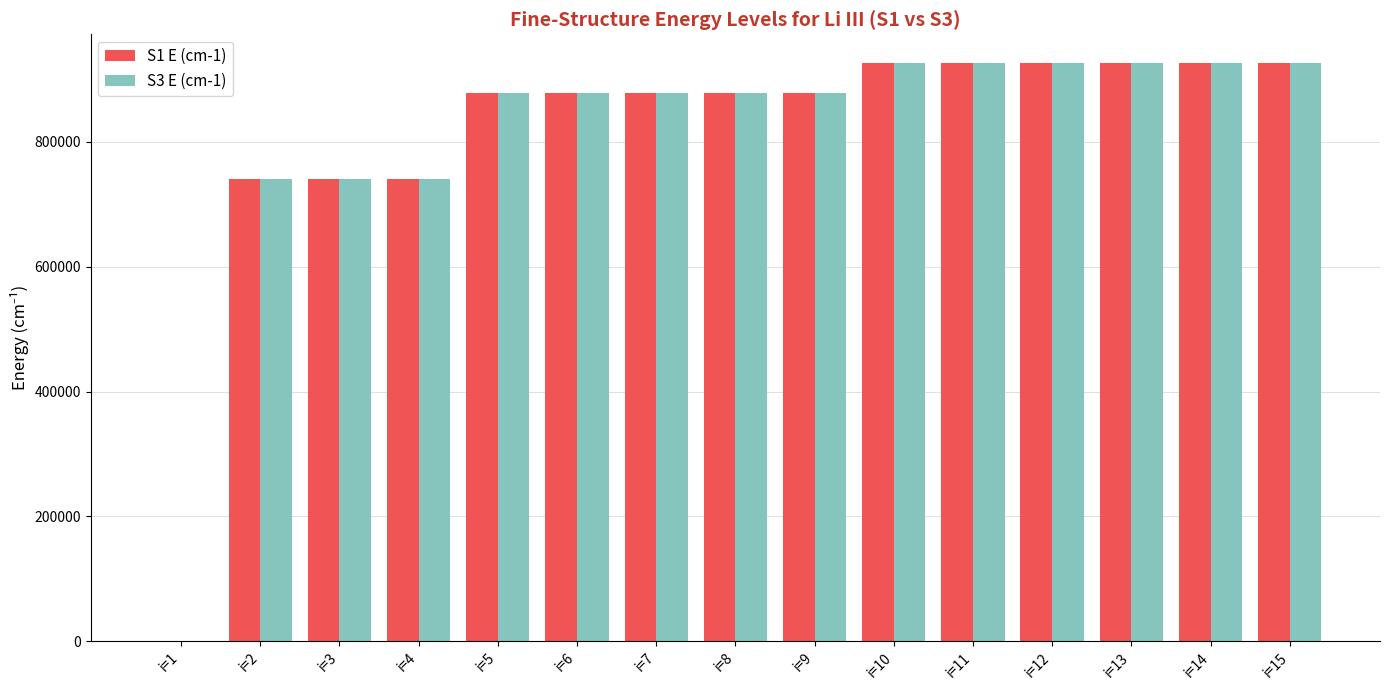

What is the sum of all S1 E (cm-1) values?

12167473.3